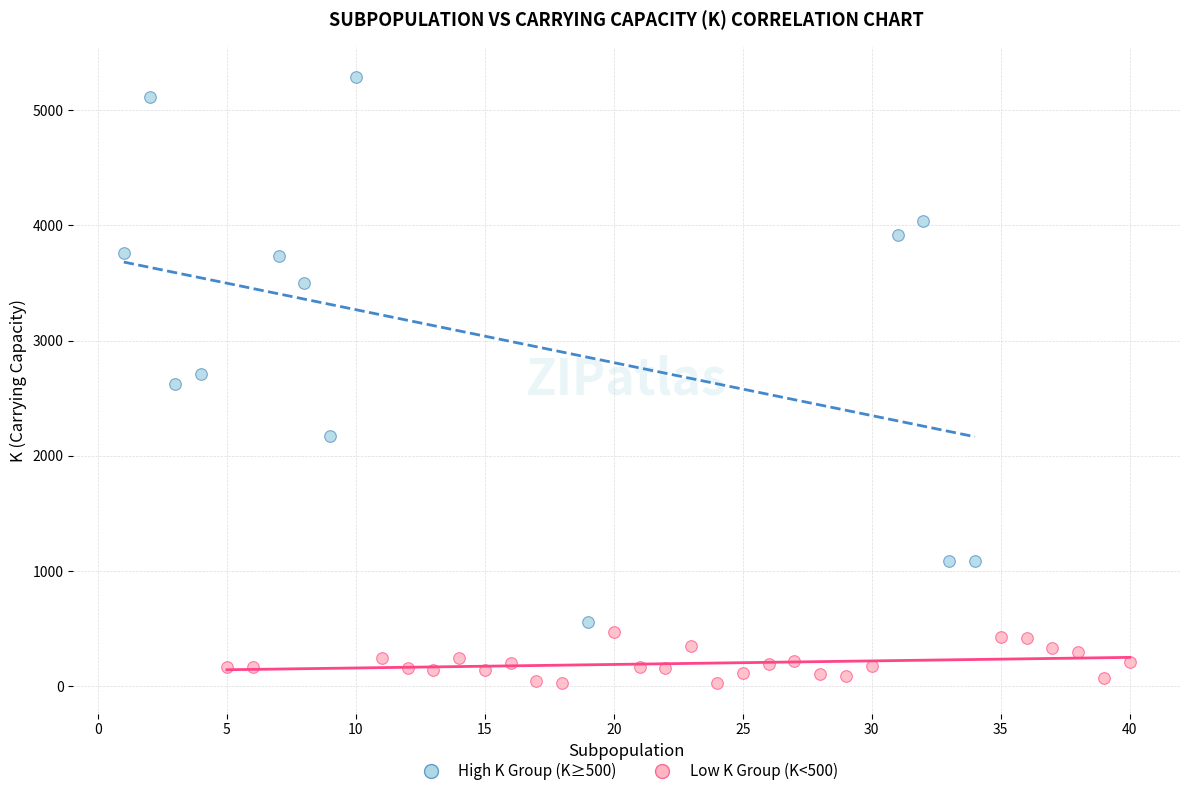

Which series has the widest spread of Y values?

High K Group (K≥500)